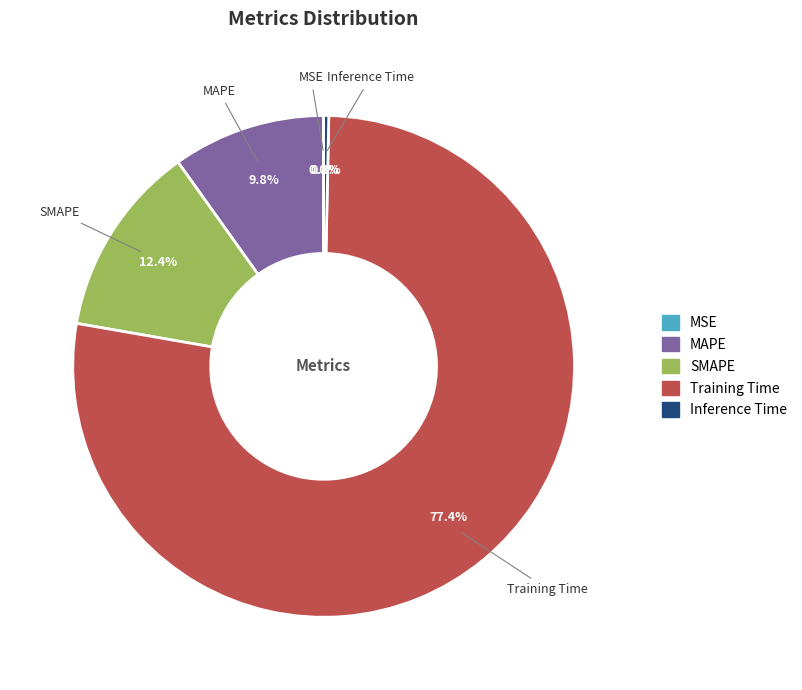

Does Training Time represent more than half of the total?

Yes